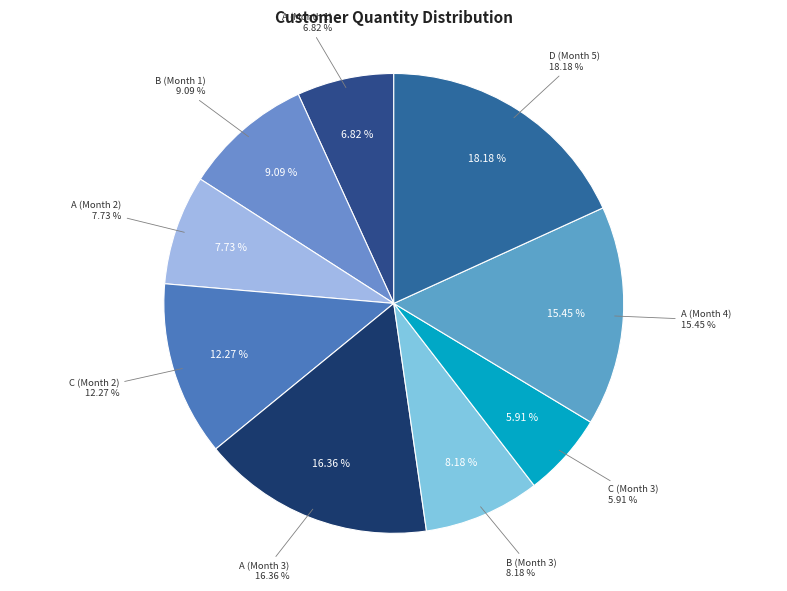

Is C (Month 3) the majority of the pie?

No